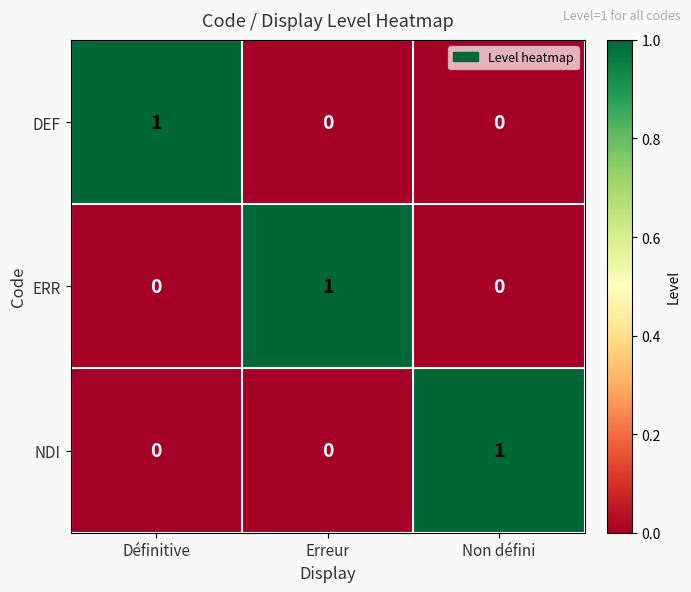

At which label does DEF reach its peak?

Définitive